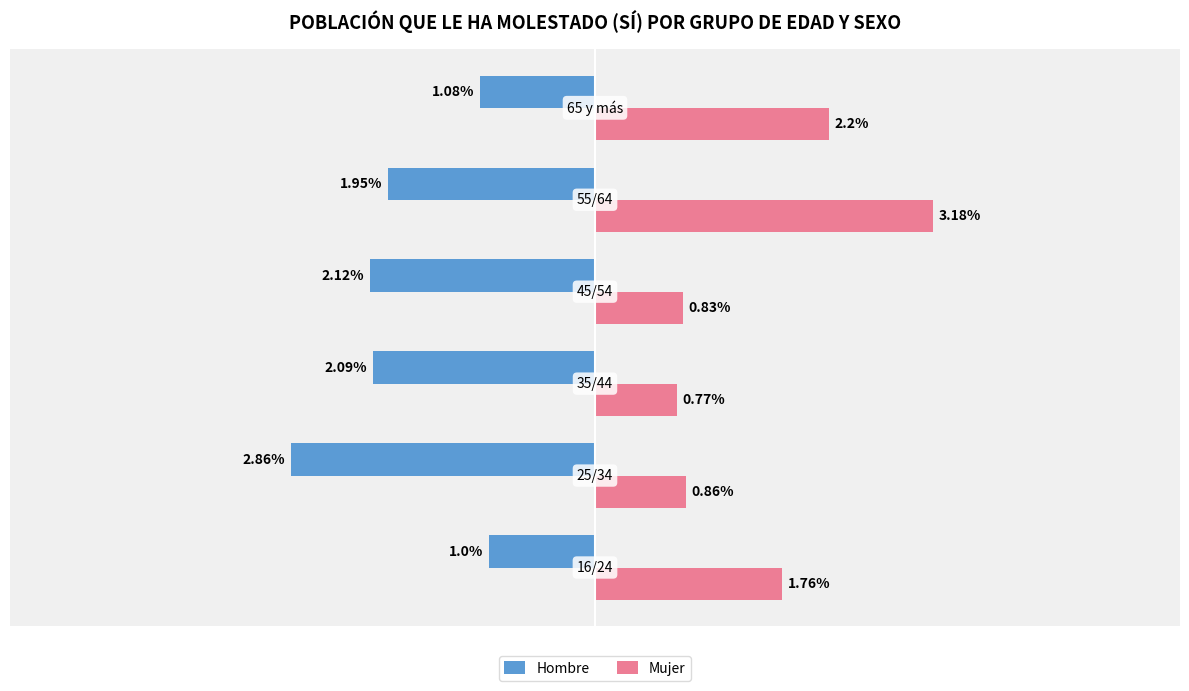

List the series in order of their peak value, lowest first.

Hombre, Mujer